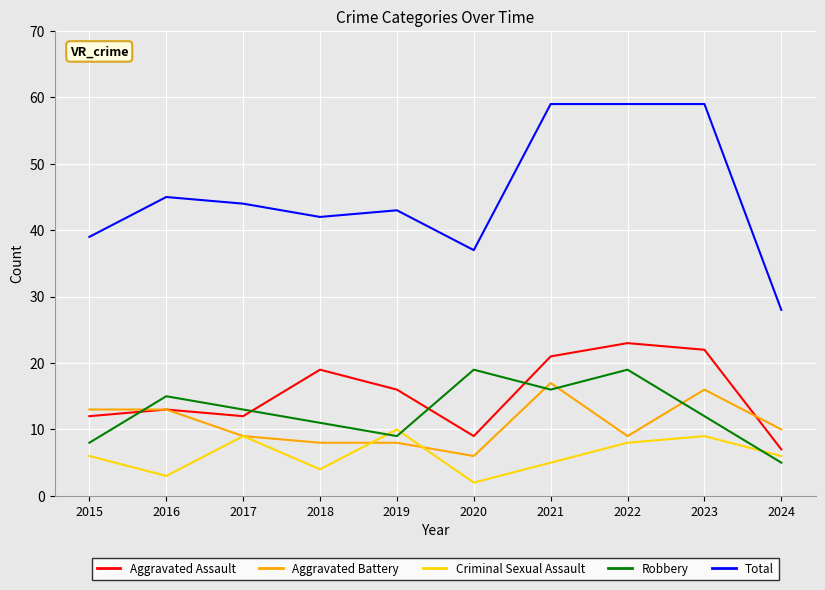

Reading left to right, what are all the values shown in this chart?

Aggravated Assault: 12	13	12	19	16	9	21	23	22	7
Aggravated Battery: 13	13	9	8	8	6	17	9	16	10
Criminal Sexual Assault: 6	3	9	4	10	2	5	8	9	6
Robbery: 8	15	13	11	9	19	16	19	12	5
Total: 39	45	44	42	43	37	59	59	59	28